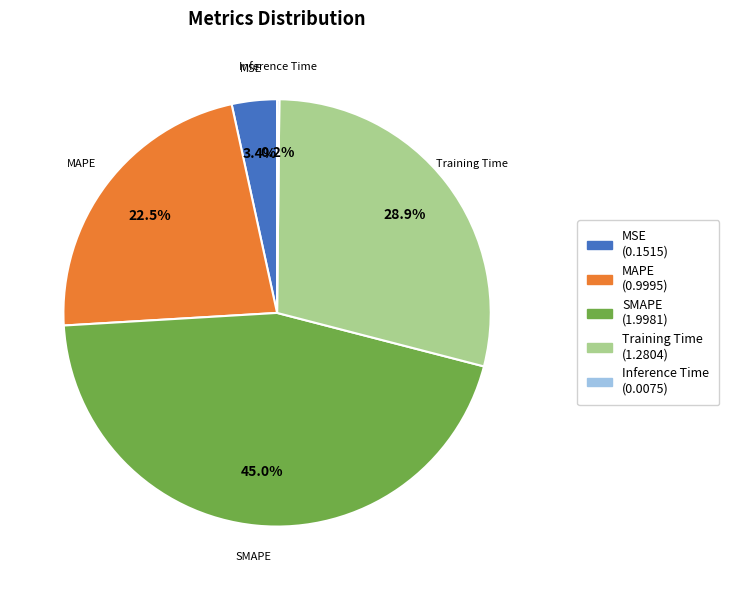

Do Training Time and MSE together represent more than half of the pie?

No